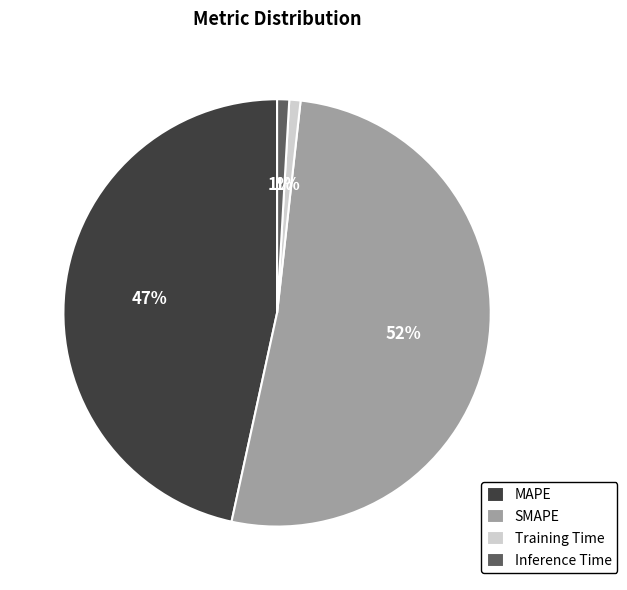

To the nearest percent, what portion does Inference Time represent?

1%